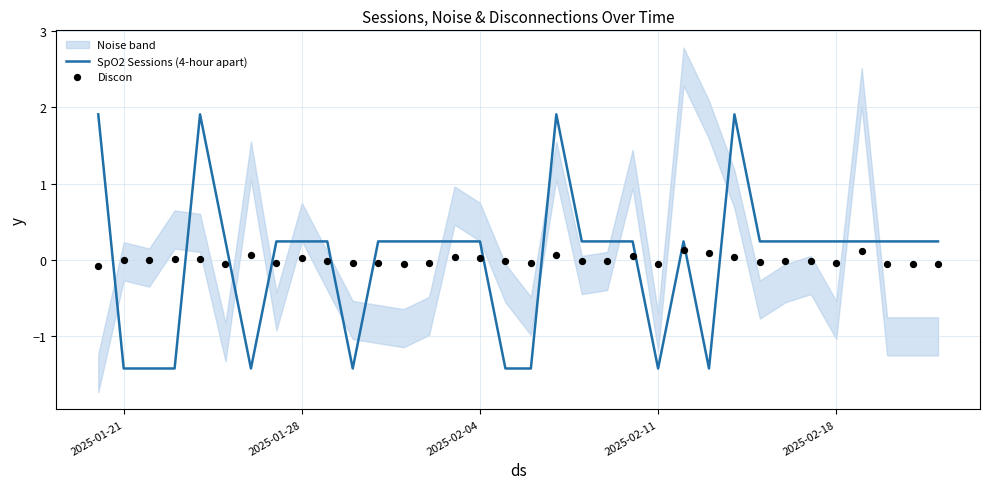

Which series has the widest spread of Y values?

SpO2 Sessions (4-hour apart)